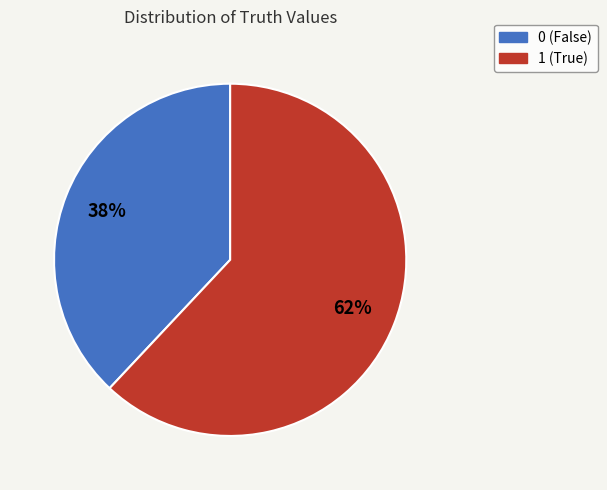

To the nearest percent, what is the average slice percentage?

50%